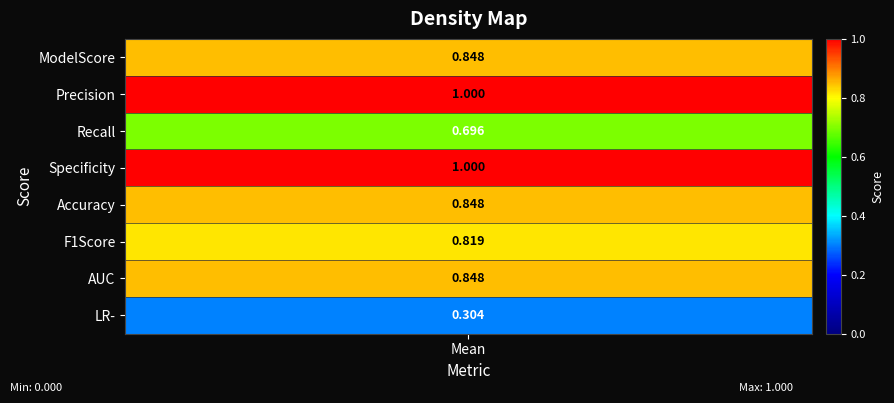

True or false: the data shows 0.8 at F1Score.

True